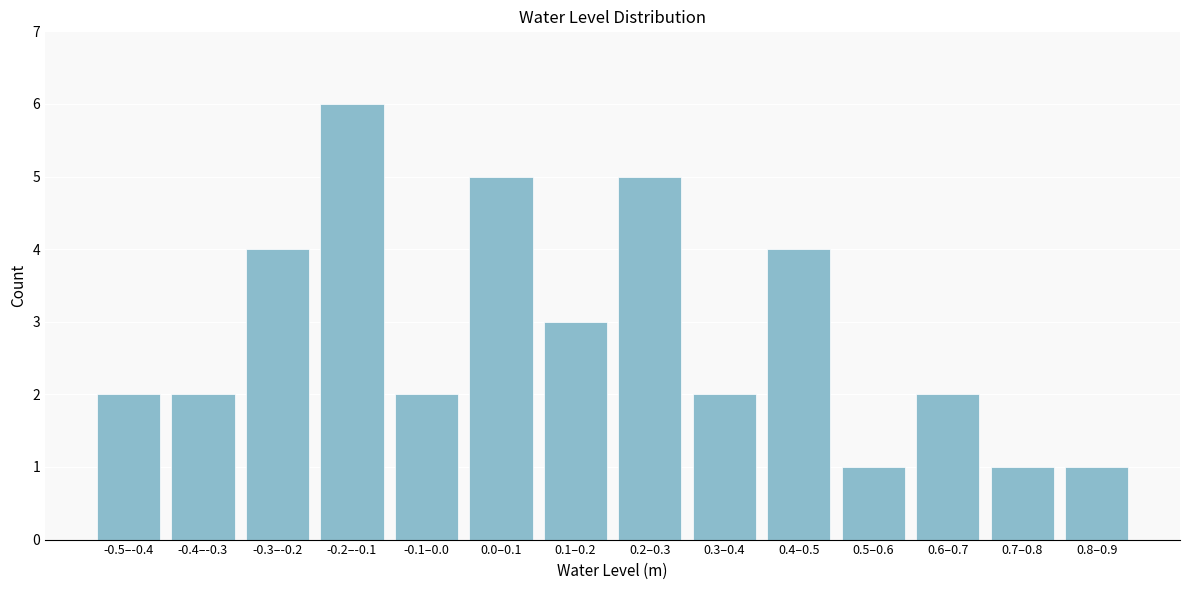

Reading left to right, extract all data points from this chart.

-0.5–-0.4=2	-0.4–-0.3=2	-0.3–-0.2=4	-0.2–-0.1=6	-0.1–0.0=2	0.0–0.1=5	0.1–0.2=3	0.2–0.3=5	0.3–0.4=2	0.4–0.5=4	0.5–0.6=1	0.6–0.7=2	0.7–0.8=1	0.8–0.9=1